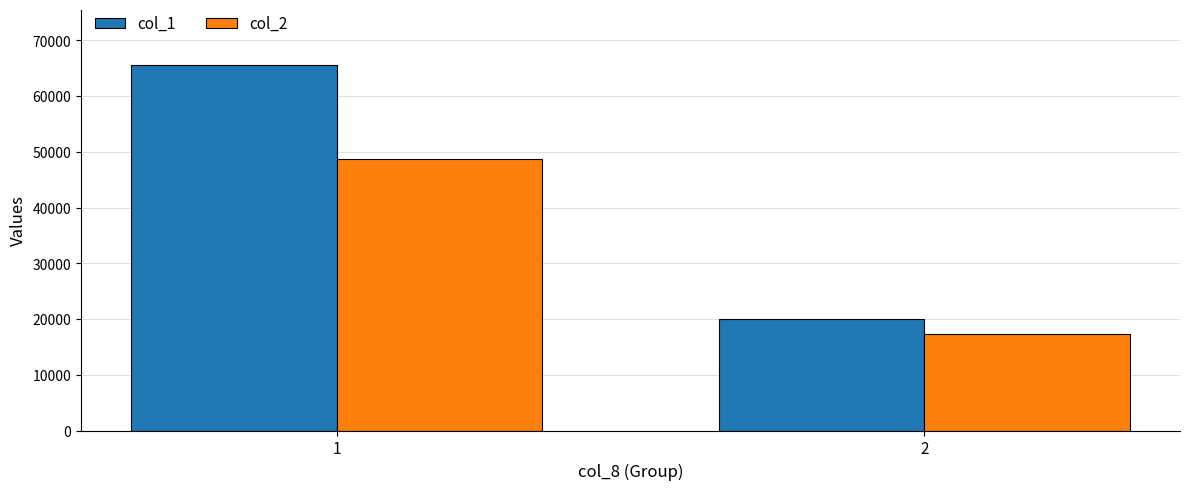

Reading left to right, list all the values displayed in this chart.

col_1: 1=65600	2=20000
col_2: 1=48780	2=17300